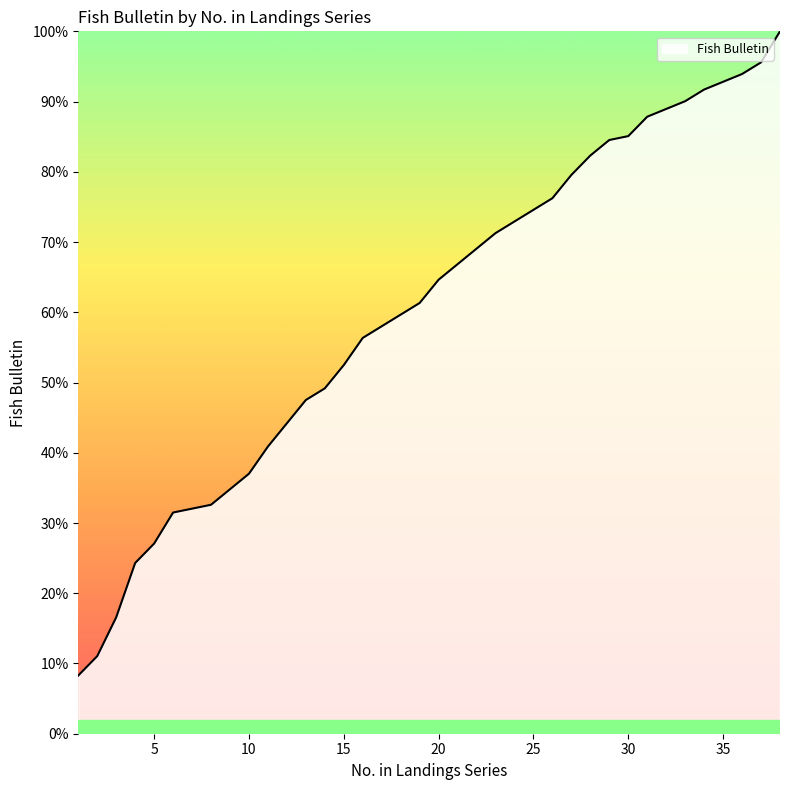

Does the chart display data point markers on the line(s)?

No